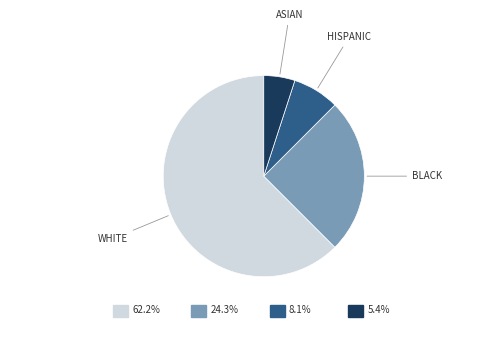

Does any single category account for the majority?

Yes